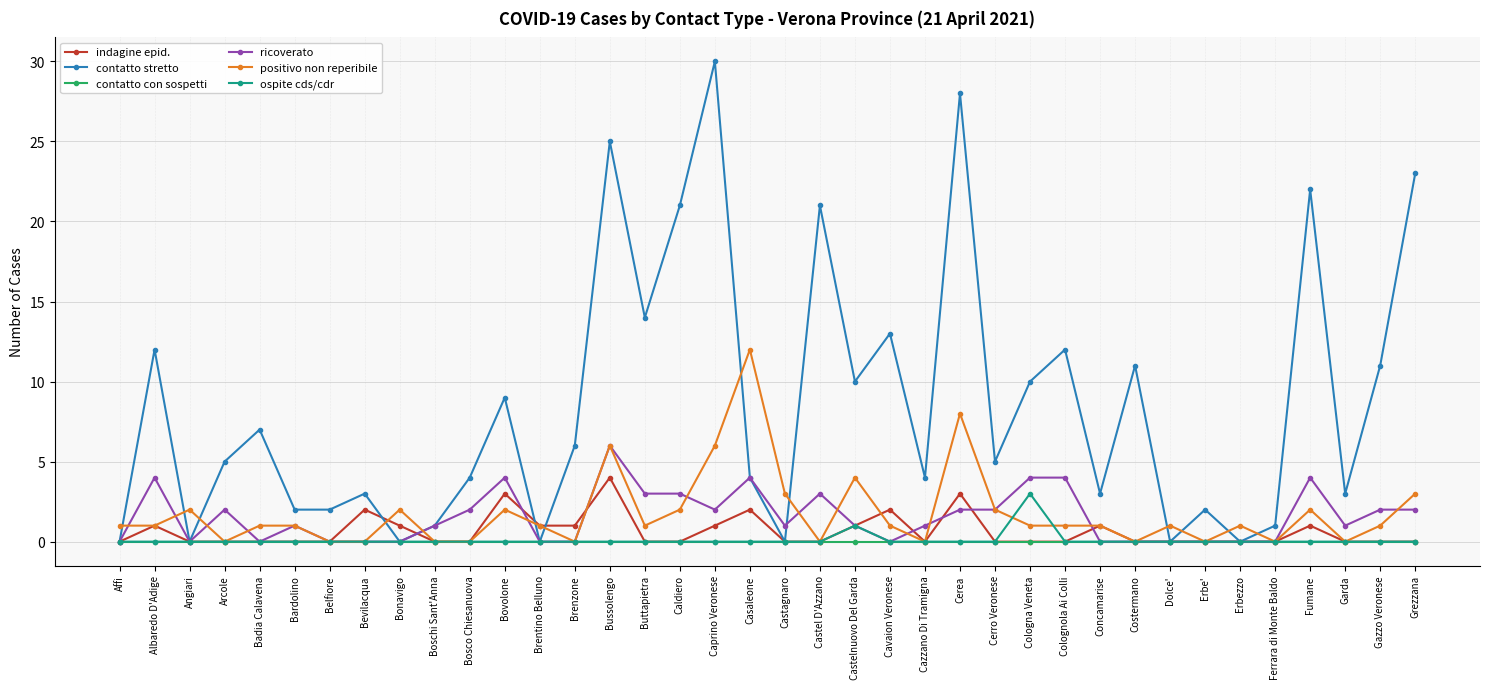

Reading left to right, what are all the values shown in this chart?

indagine epid.: Affi=0	Albaredo D'Adige=1	Angiari=0	Arcole=0	Badia Calavena=0	Bardolino=0	Belfiore=0	Bevilacqua=2	Bonavigo=1	Boschi Sant'Anna=0	Bosco Chiesanuova=0	Bovolone=3	Brentino Belluno=1	Brenzone=1	Bussolengo=4	Buttapietra=0	Caldiero=0	Caprino Veronese=1	Casaleone=2	Castagnaro=0	Castel D'Azzano=0	Castelnuovo Del Garda=1	Cavaion Veronese=2	Cazzano Di Tramigna=0	Cerea=3	Cerro Veronese=0	Cologna Veneta=0	Colognola Ai Colli=0	Concamarise=1	Costermano=0	Dolce'=0	Erbe'=0	Erbezzo=0	Ferrara di Monte Baldo=0	Fumane=1	Garda=0	Gazzo Veronese=0	Grezzana=0
contatto stretto: Affi=0	Albaredo D'Adige=12	Angiari=0	Arcole=5	Badia Calavena=7	Bardolino=2	Belfiore=2	Bevilacqua=3	Bonavigo=0	Boschi Sant'Anna=1	Bosco Chiesanuova=4	Bovolone=9	Brentino Belluno=0	Brenzone=6	Bussolengo=25	Buttapietra=14	Caldiero=21	Caprino Veronese=30	Casaleone=4	Castagnaro=0	Castel D'Azzano=21	Castelnuovo Del Garda=10	Cavaion Veronese=13	Cazzano Di Tramigna=4	Cerea=28	Cerro Veronese=5	Cologna Veneta=10	Colognola Ai Colli=12	Concamarise=3	Costermano=11	Dolce'=0	Erbe'=2	Erbezzo=0	Ferrara di Monte Baldo=1	Fumane=22	Garda=3	Gazzo Veronese=11	Grezzana=23
contatto con sospetti: Affi=0	Albaredo D'Adige=0	Angiari=0	Arcole=0	Badia Calavena=0	Bardolino=0	Belfiore=0	Bevilacqua=0	Bonavigo=0	Boschi Sant'Anna=0	Bosco Chiesanuova=0	Bovolone=0	Brentino Belluno=0	Brenzone=0	Bussolengo=0	Buttapietra=0	Caldiero=0	Caprino Veronese=0	Casaleone=0	Castagnaro=0	Castel D'Azzano=0	Castelnuovo Del Garda=0	Cavaion Veronese=0	Cazzano Di Tramigna=0	Cerea=0	Cerro Veronese=0	Cologna Veneta=0	Colognola Ai Colli=0	Concamarise=0	Costermano=0	Dolce'=0	Erbe'=0	Erbezzo=0	Ferrara di Monte Baldo=0	Fumane=0	Garda=0	Gazzo Veronese=0	Grezzana=0
ricoverato: Affi=0	Albaredo D'Adige=4	Angiari=0	Arcole=2	Badia Calavena=0	Bardolino=1	Belfiore=0	Bevilacqua=0	Bonavigo=0	Boschi Sant'Anna=1	Bosco Chiesanuova=2	Bovolone=4	Brentino Belluno=0	Brenzone=0	Bussolengo=6	Buttapietra=3	Caldiero=3	Caprino Veronese=2	Casaleone=4	Castagnaro=1	Castel D'Azzano=3	Castelnuovo Del Garda=1	Cavaion Veronese=0	Cazzano Di Tramigna=1	Cerea=2	Cerro Veronese=2	Cologna Veneta=4	Colognola Ai Colli=4	Concamarise=0	Costermano=0	Dolce'=0	Erbe'=0	Erbezzo=0	Ferrara di Monte Baldo=0	Fumane=4	Garda=1	Gazzo Veronese=2	Grezzana=2
positivo non reperibile: Affi=1	Albaredo D'Adige=1	Angiari=2	Arcole=0	Badia Calavena=1	Bardolino=1	Belfiore=0	Bevilacqua=0	Bonavigo=2	Boschi Sant'Anna=0	Bosco Chiesanuova=0	Bovolone=2	Brentino Belluno=1	Brenzone=0	Bussolengo=6	Buttapietra=1	Caldiero=2	Caprino Veronese=6	Casaleone=12	Castagnaro=3	Castel D'Azzano=0	Castelnuovo Del Garda=4	Cavaion Veronese=1	Cazzano Di Tramigna=0	Cerea=8	Cerro Veronese=2	Cologna Veneta=1	Colognola Ai Colli=1	Concamarise=1	Costermano=0	Dolce'=1	Erbe'=0	Erbezzo=1	Ferrara di Monte Baldo=0	Fumane=2	Garda=0	Gazzo Veronese=1	Grezzana=3
ospite cds/cdr: Affi=0	Albaredo D'Adige=0	Angiari=0	Arcole=0	Badia Calavena=0	Bardolino=0	Belfiore=0	Bevilacqua=0	Bonavigo=0	Boschi Sant'Anna=0	Bosco Chiesanuova=0	Bovolone=0	Brentino Belluno=0	Brenzone=0	Bussolengo=0	Buttapietra=0	Caldiero=0	Caprino Veronese=0	Casaleone=0	Castagnaro=0	Castel D'Azzano=0	Castelnuovo Del Garda=1	Cavaion Veronese=0	Cazzano Di Tramigna=0	Cerea=0	Cerro Veronese=0	Cologna Veneta=3	Colognola Ai Colli=0	Concamarise=0	Costermano=0	Dolce'=0	Erbe'=0	Erbezzo=0	Ferrara di Monte Baldo=0	Fumane=0	Garda=0	Gazzo Veronese=0	Grezzana=0